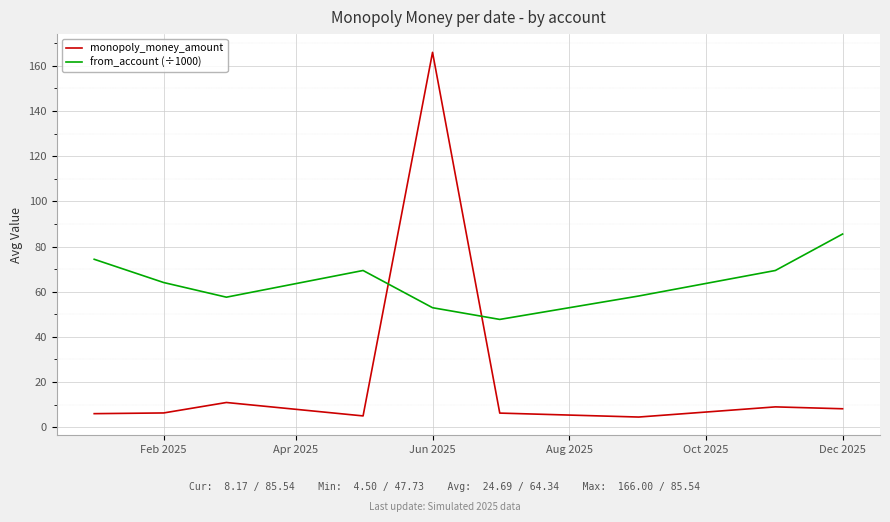

In from_account (÷1000), how many points are lower than both neighbors (excluding endpoints)?

2